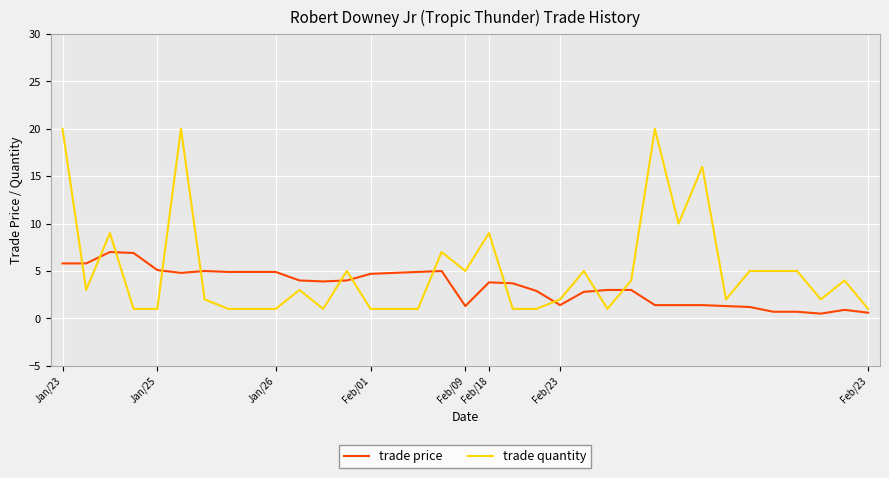

Is this an area chart (filled region under the line)?

No